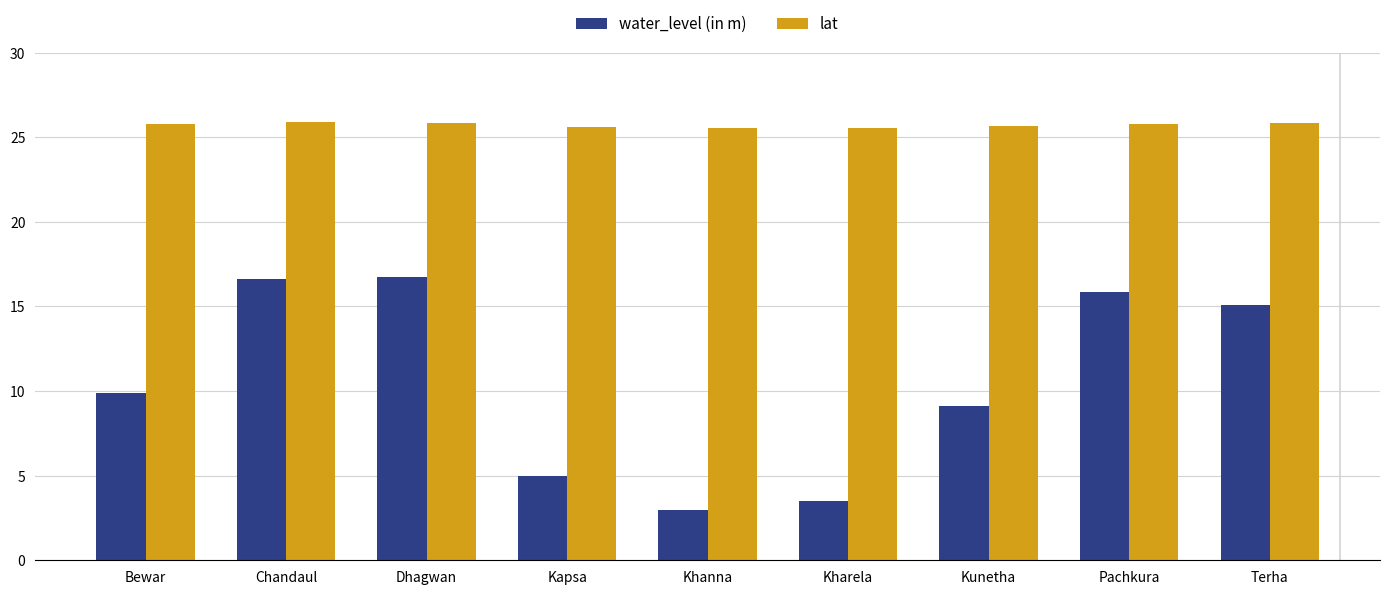

Are the bars grouped side by side (vs. stacked)?

Yes